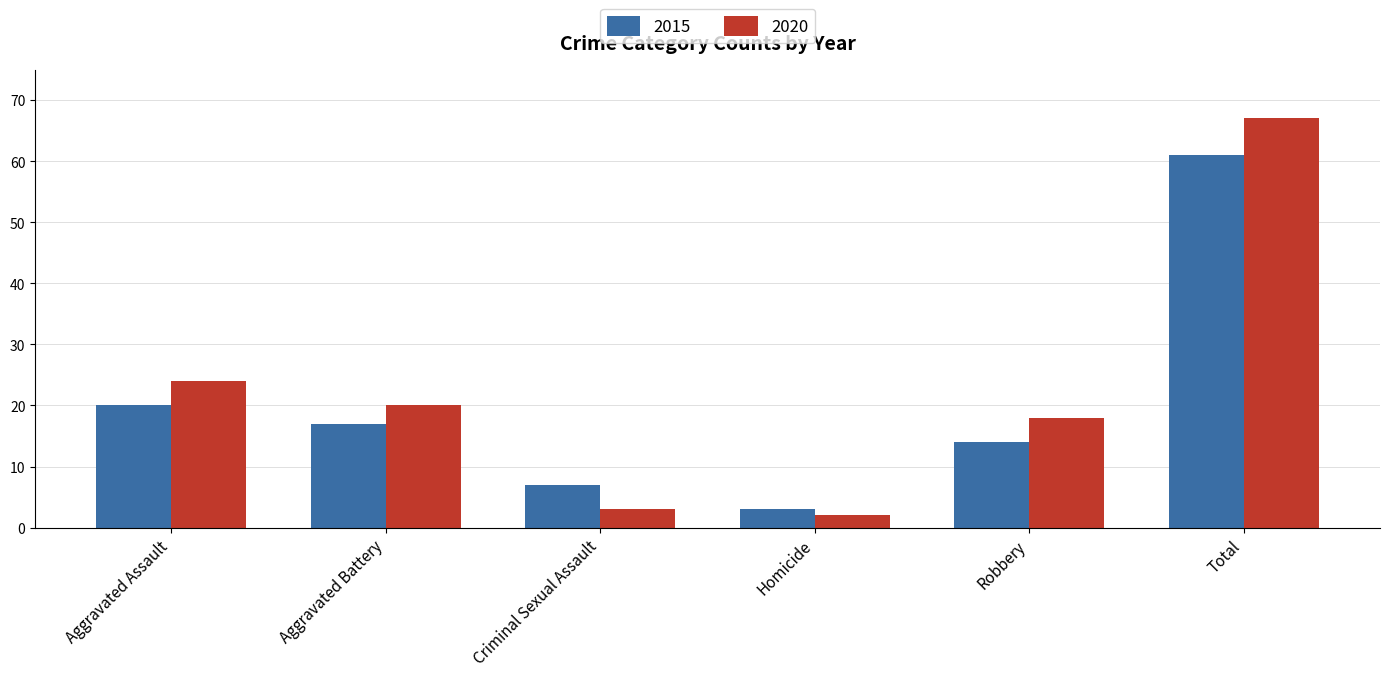

At which label does 2020 reach its minimum?

Homicide